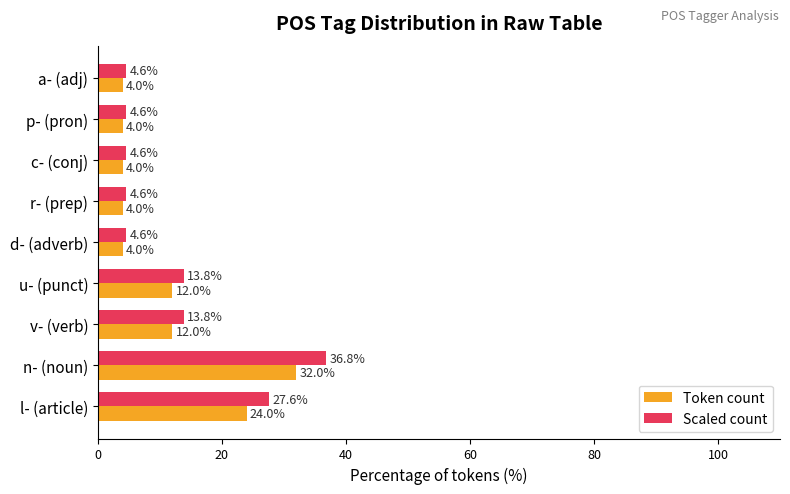

What are all the series names shown in the legend?

Token count, Scaled count